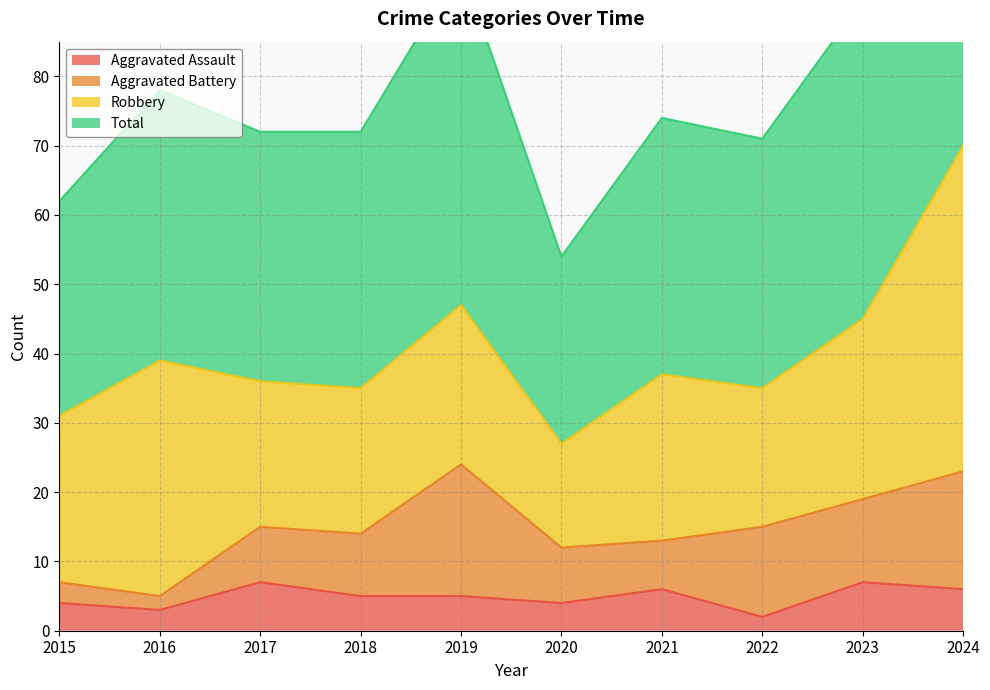

True or false: Total has more than 2 interior local peaks.

True